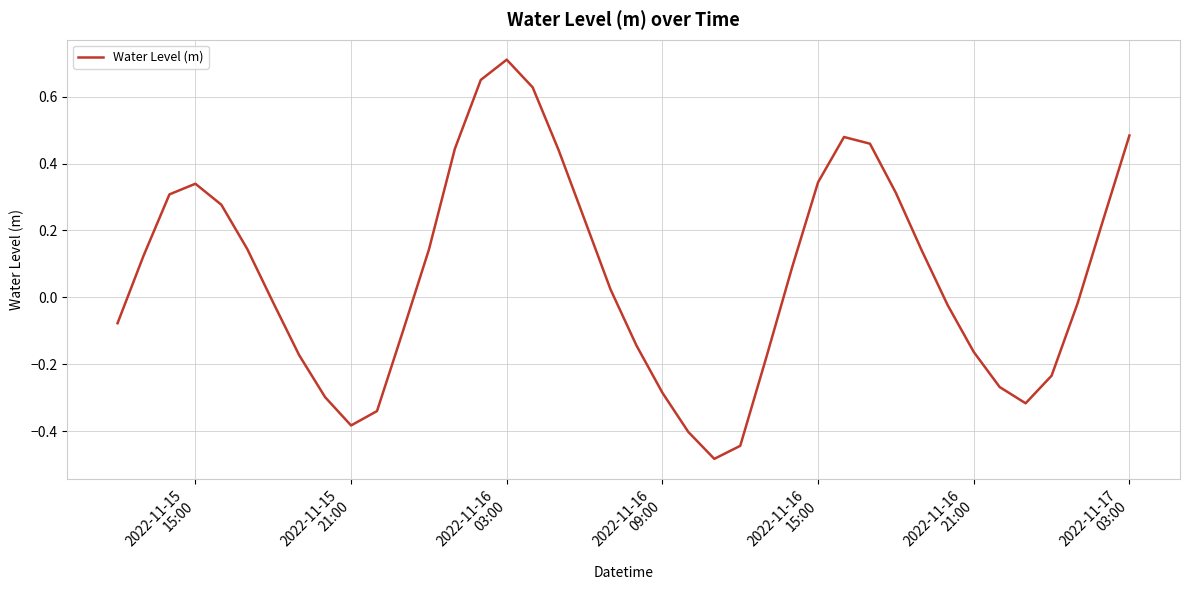

What is the difference between the maximum and minimum values?

1.2